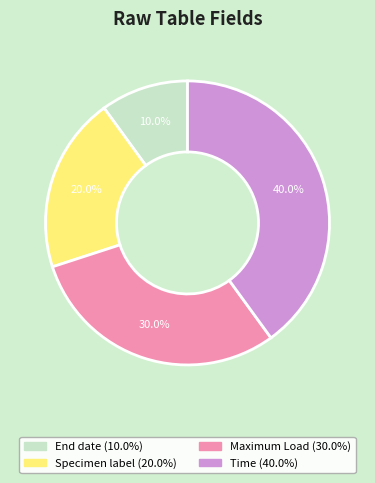

Which category has the biggest portion of the pie?

Time